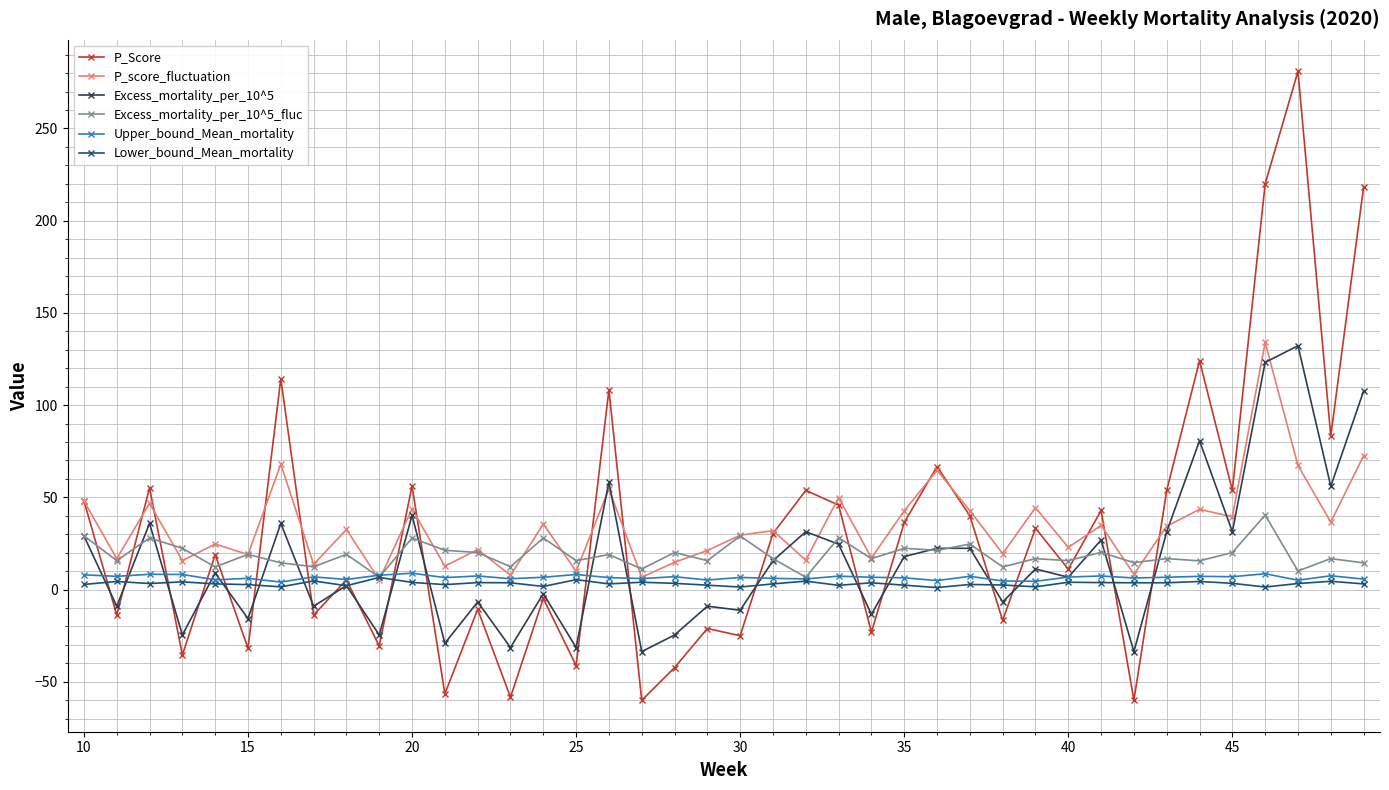

True or false: Lower_bound_Mean_mortality has more than 1 interior local peaks.

True